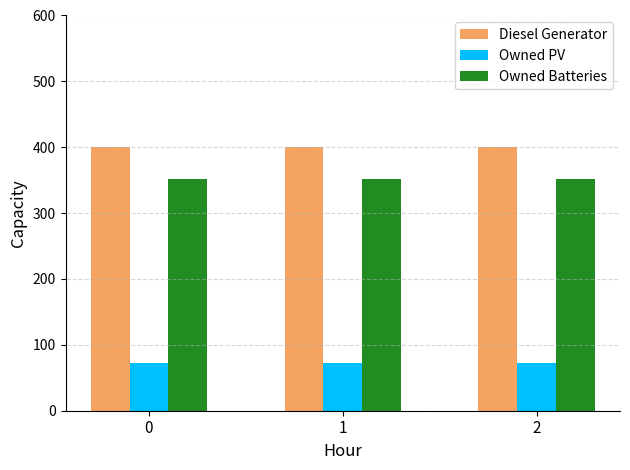

What is the spread (max minus min) of values at 1?

328